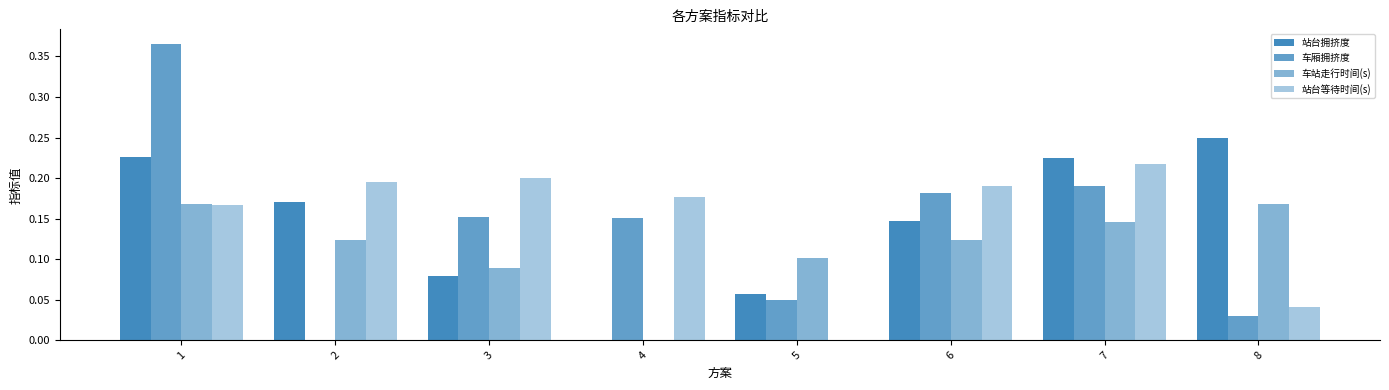

Which has a higher value, 7 or 5?

7